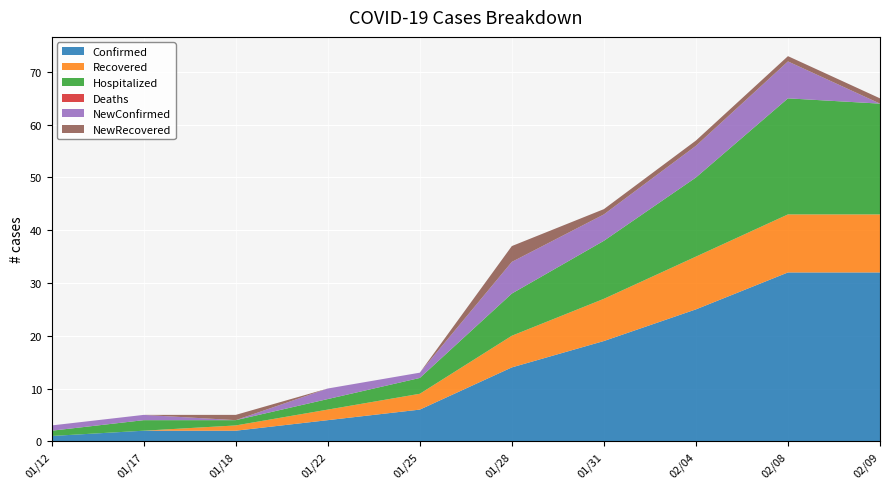

What is the highest value of the Confirmed series?

32